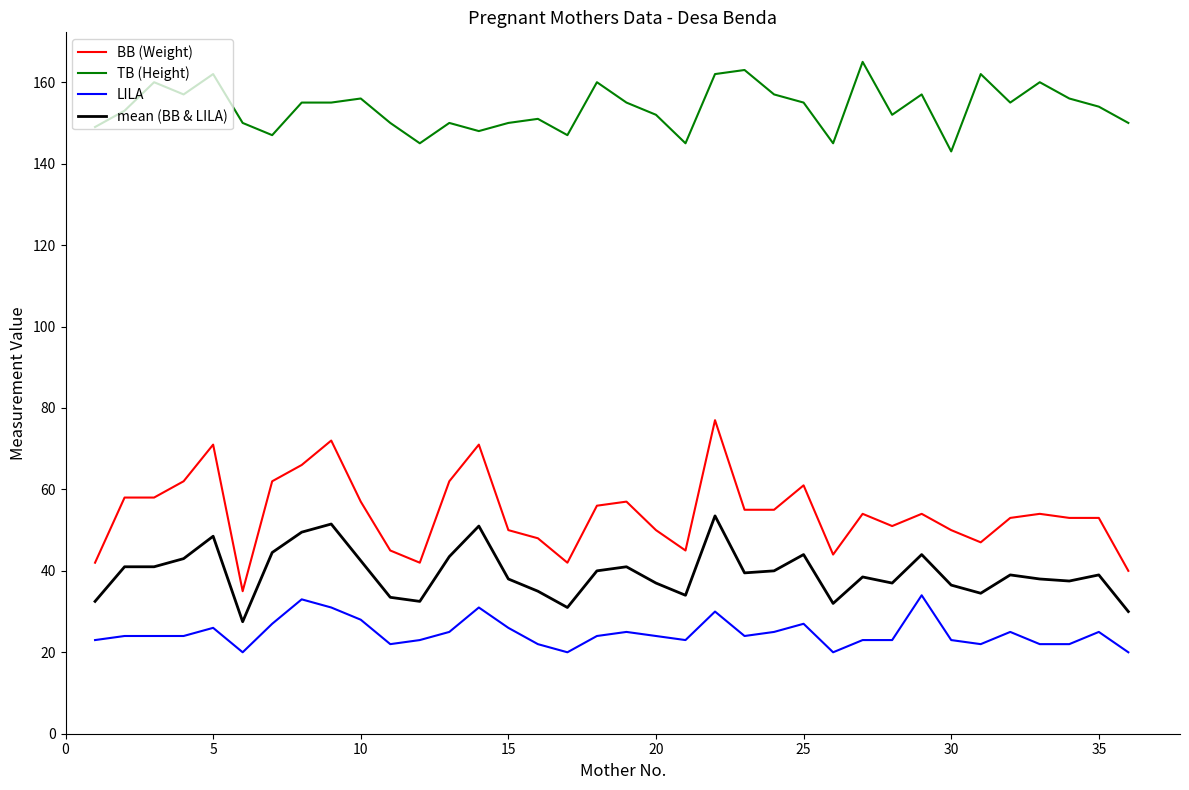

Which series has the widest spread of values?

BB (Weight)